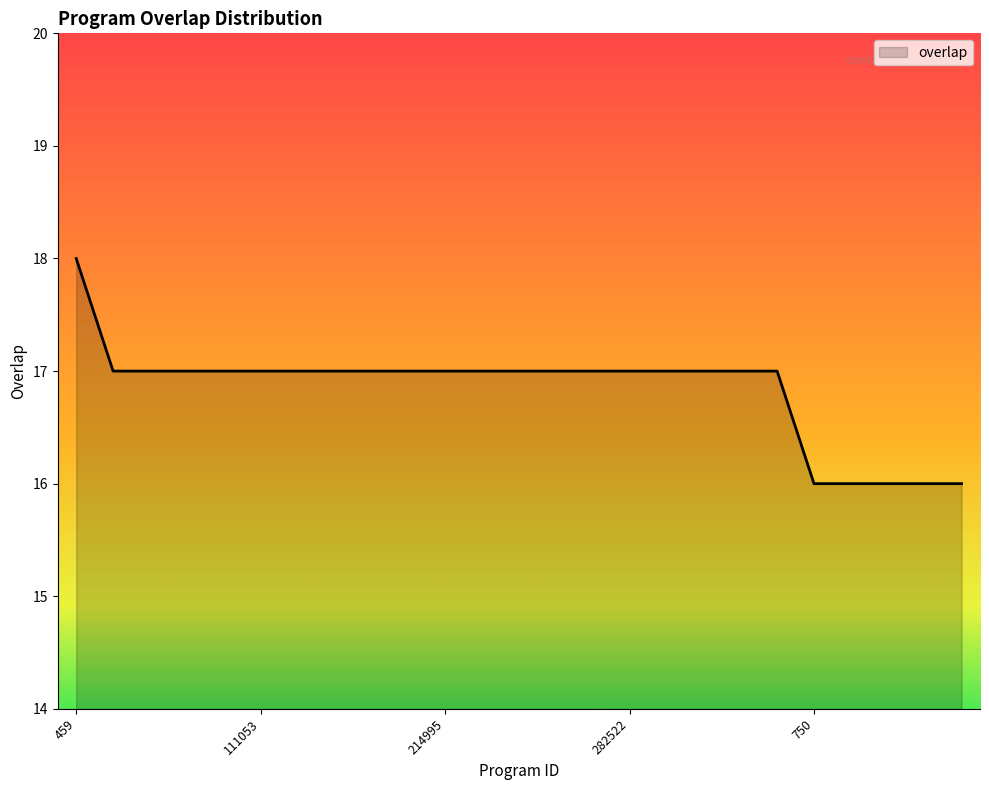

What is the smallest value displayed?

16